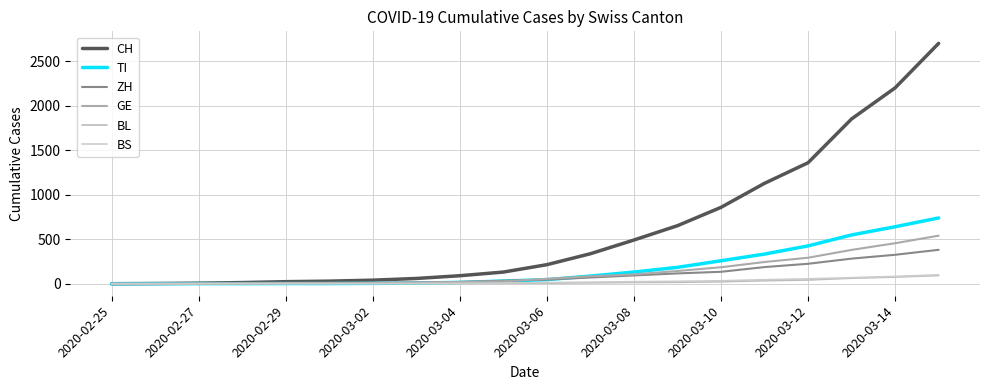

How many intersections are there between BL and BS?

1